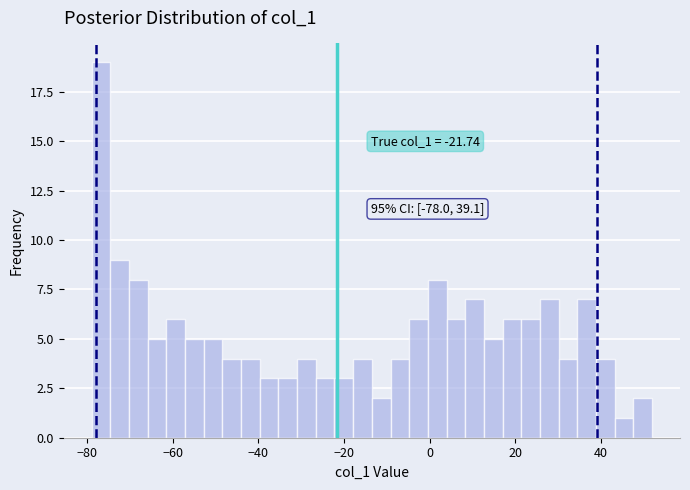

Read against the x-axis, roughly where is the centre of the tallest bar?

-76